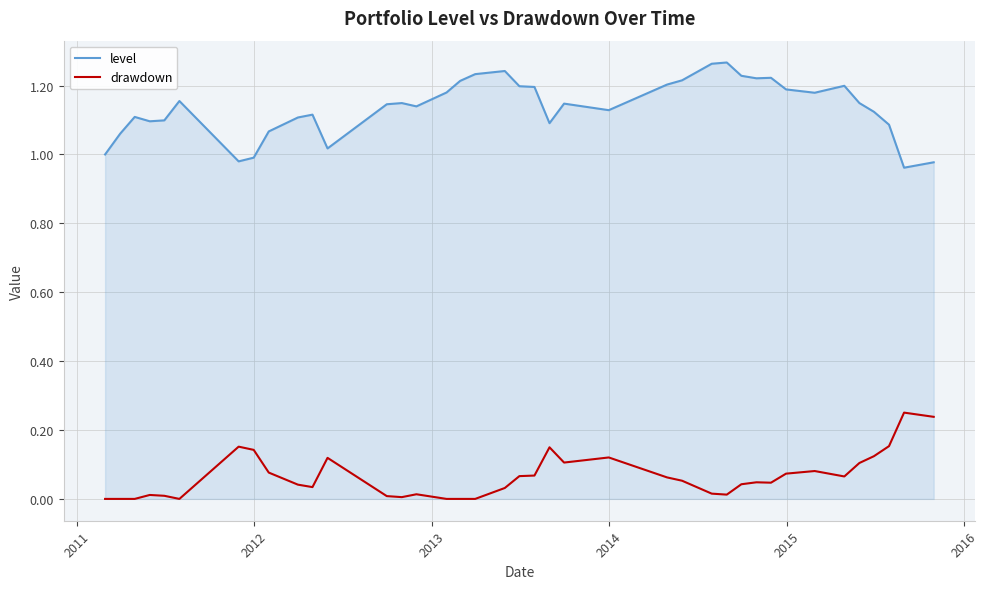

Reading left to right, what are all the values shown in this chart?

level: 1.0	1.1	1.1	1.1	1.1	1.2	1.0	1.0	1.1	1.1	1.1	1.0	1.1	1.1	1.1	1.2	1.2	1.2	1.2	1.2	1.2	1.1	1.1	1.1	1.2	1.2	1.3	1.3	1.2	1.2	1.2	1.2	1.2	1.2	1.1	1.1	1.1	1.0	1.0	1.0
drawdown: 0.0	0.0	0.0	0.0	0.0	0.0	0.2	0.1	0.1	0.0	0.0	0.1	0.0	0.0	0.0	0.0	0.0	0.0	0.0	0.1	0.1	0.1	0.1	0.1	0.1	0.1	0.0	0.0	0.0	0.0	0.0	0.1	0.1	0.1	0.1	0.1	0.2	0.3	0.2	0.2